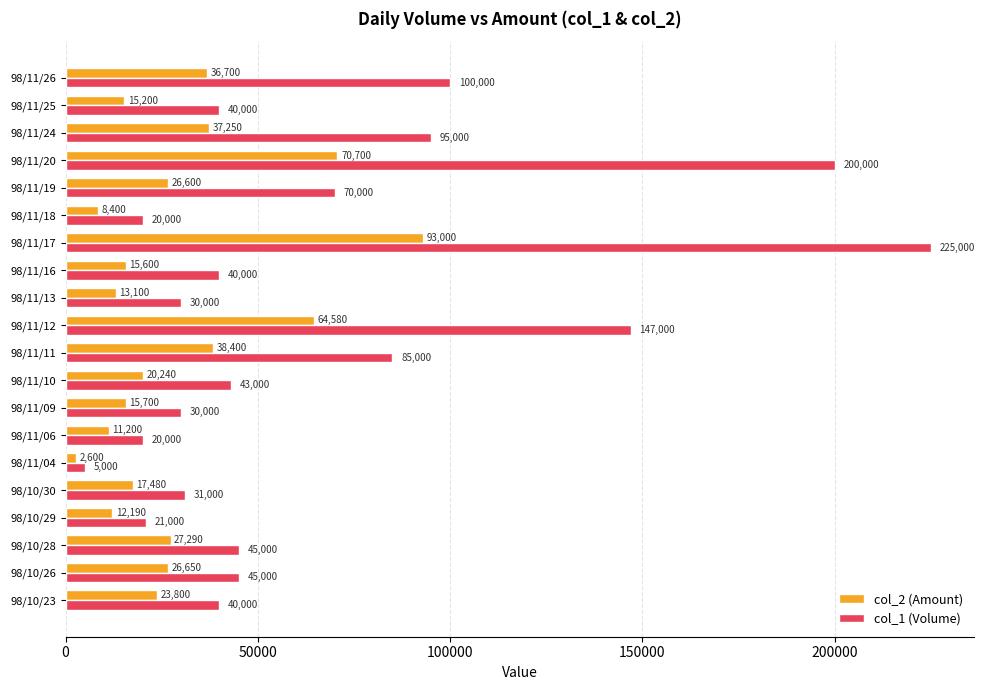

Between 98/11/17 and 98/11/19, which series saw the biggest shift?

col_1 (Volume)